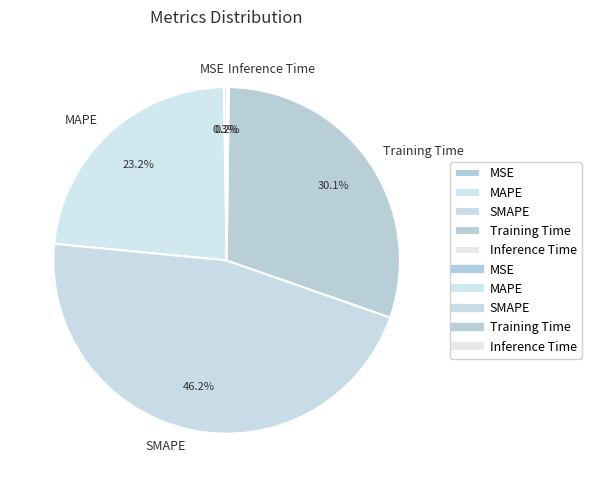

Approximately how many times larger is the value at SMAPE compared to MAPE?

2.0